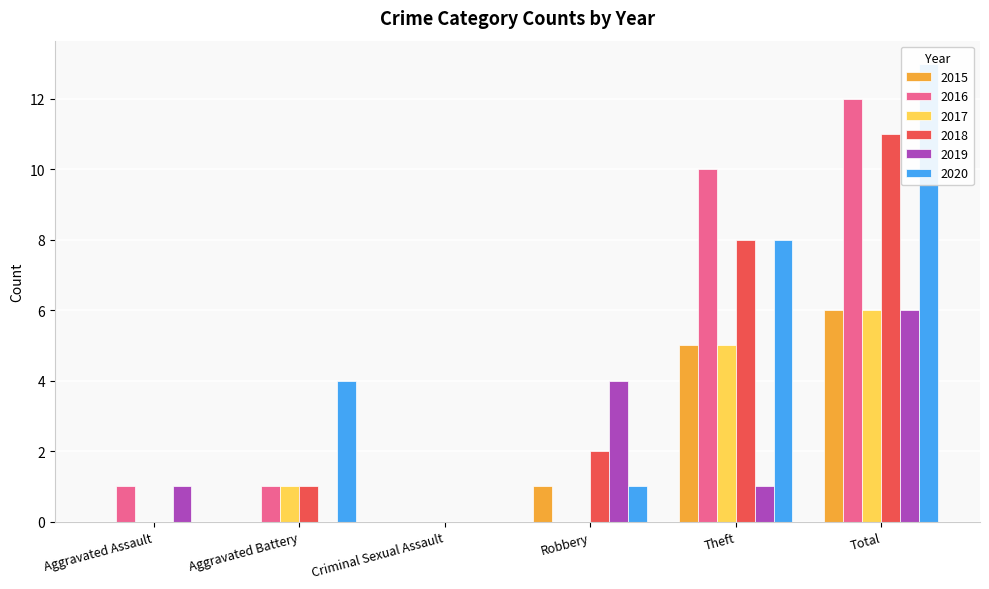

Reading left to right, list all the values displayed in this chart.

2015: 0	0	0	1	5	6
2016: 1	1	0	0	10	12
2017: 0	1	0	0	5	6
2018: 0	1	0	2	8	11
2019: 1	0	0	4	1	6
2020: 0	4	0	1	8	13